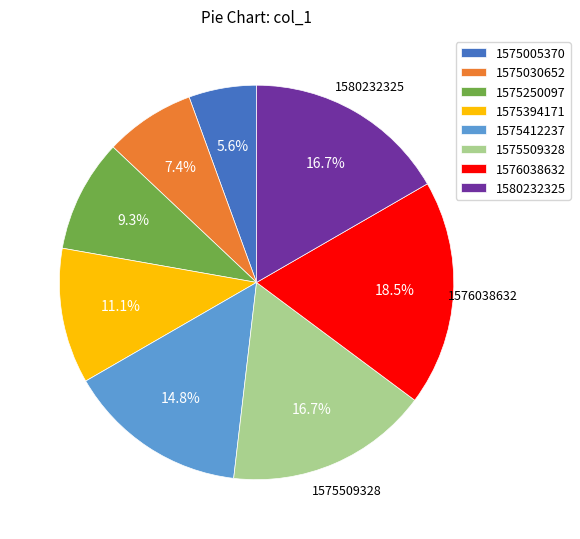

Count the number of slices in the pie.

8